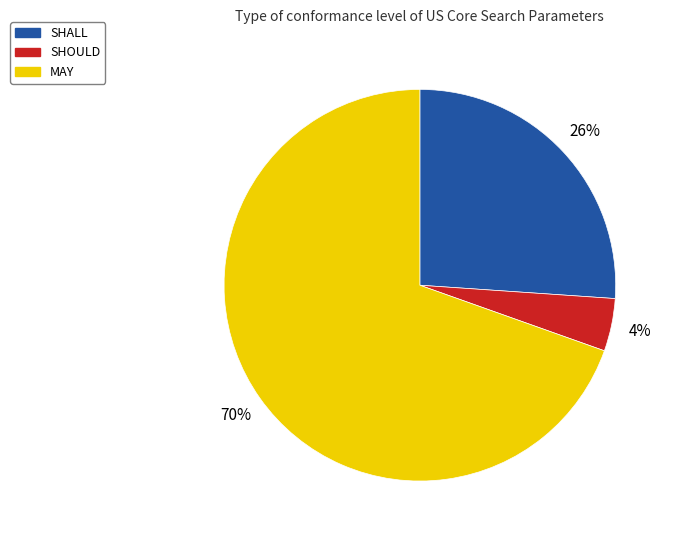

True or false: MAY accounts for 70% of the total.

True